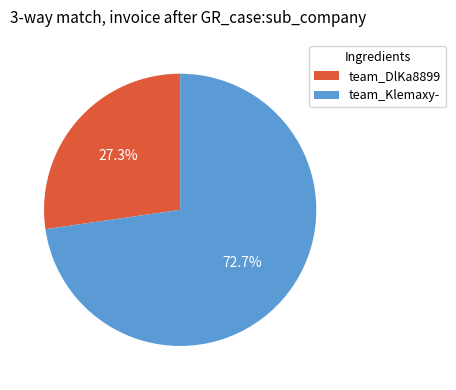

How many segments does this pie chart have?

2